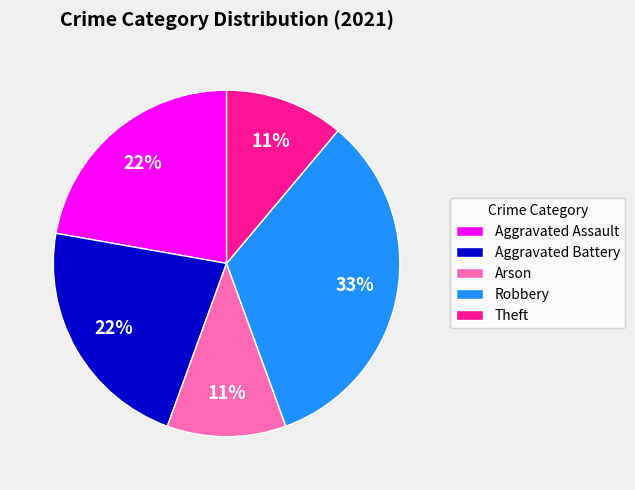

Approximately how many times larger is the value at Aggravated Battery compared to Theft?

2.0